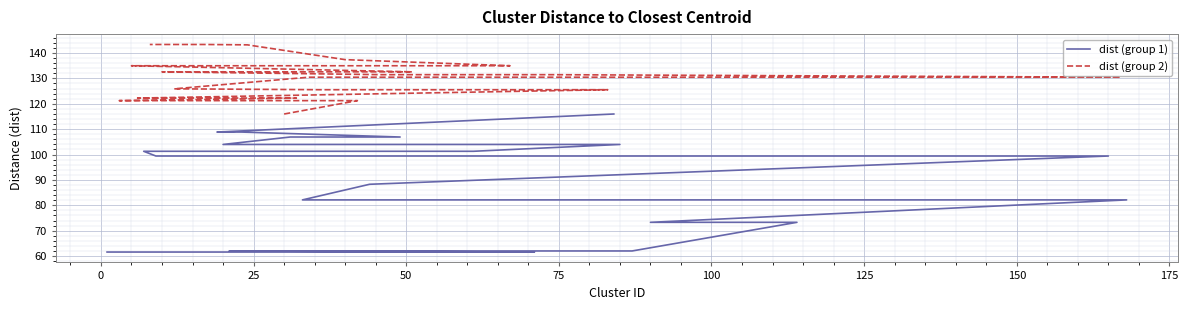

True or false: dist (group 1) and dist (group 2) intersect in this chart.

False